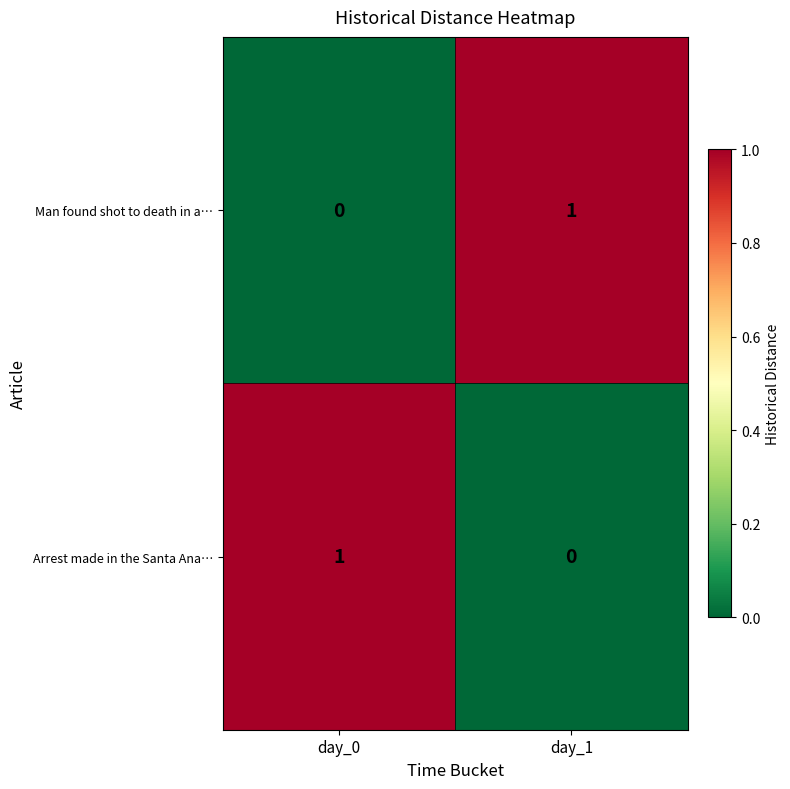

The value of Man found shot to death in a… at day_0 is 0. True or false?

True